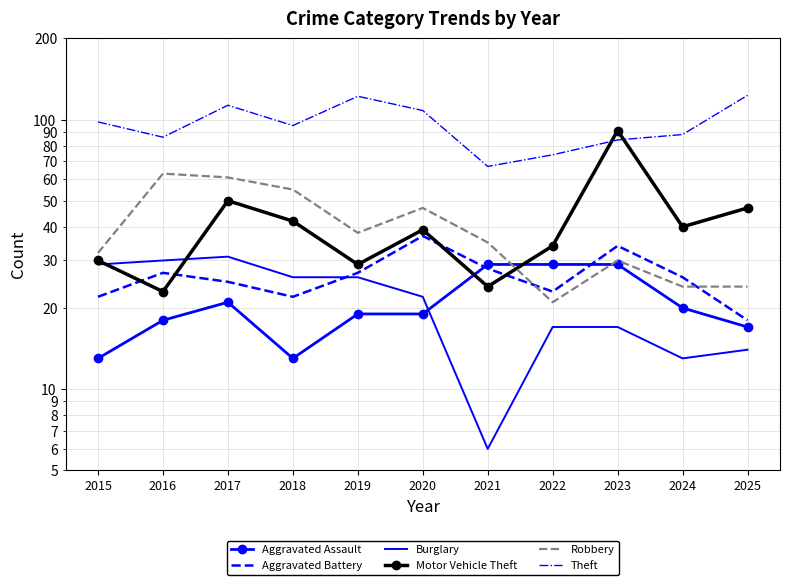

What is the value of the Motor Vehicle Theft point at the 5th from the left?

29